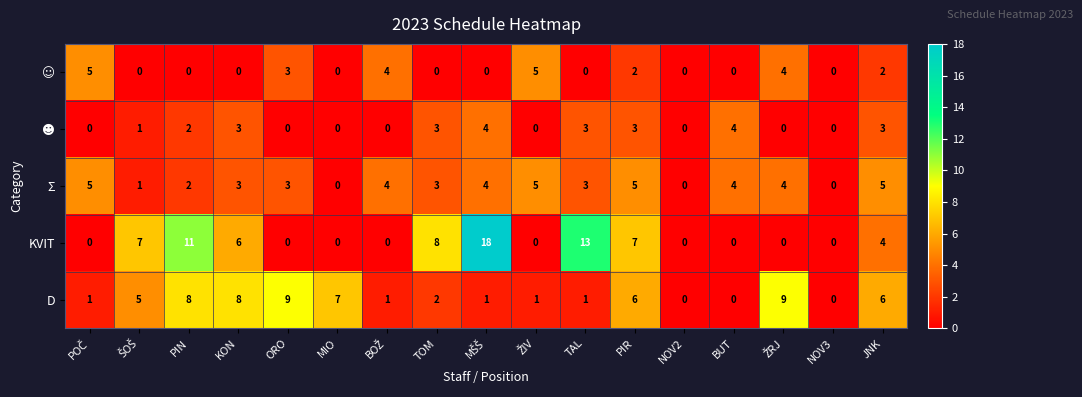

How many D values are between 1 and 7?

10